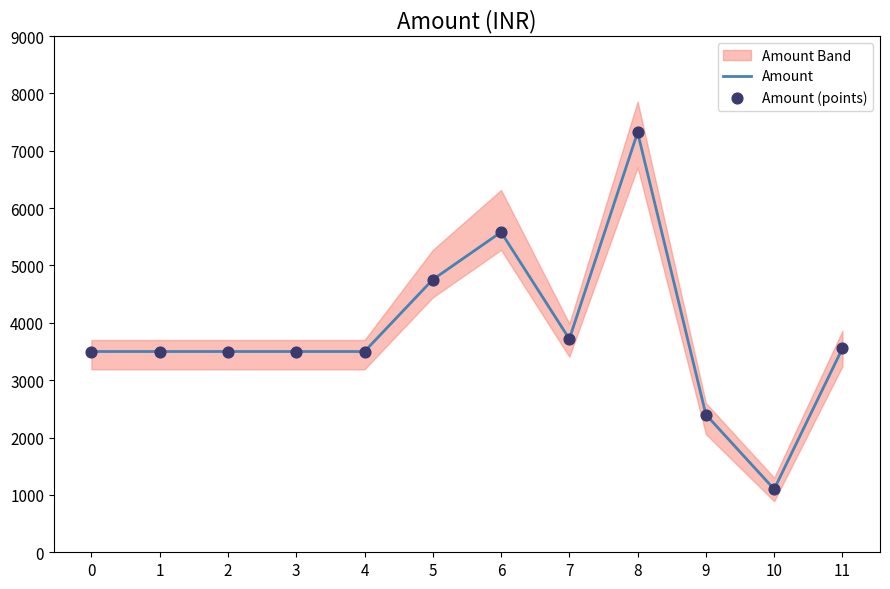

Which series contains the highest Y value?

Amount